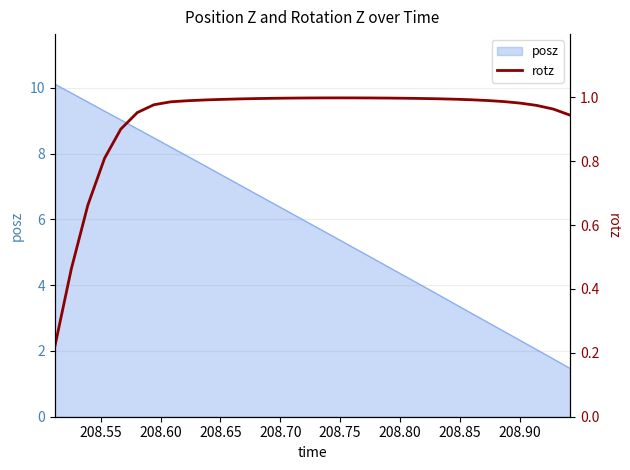

What is the maximum value for posz?

10.1